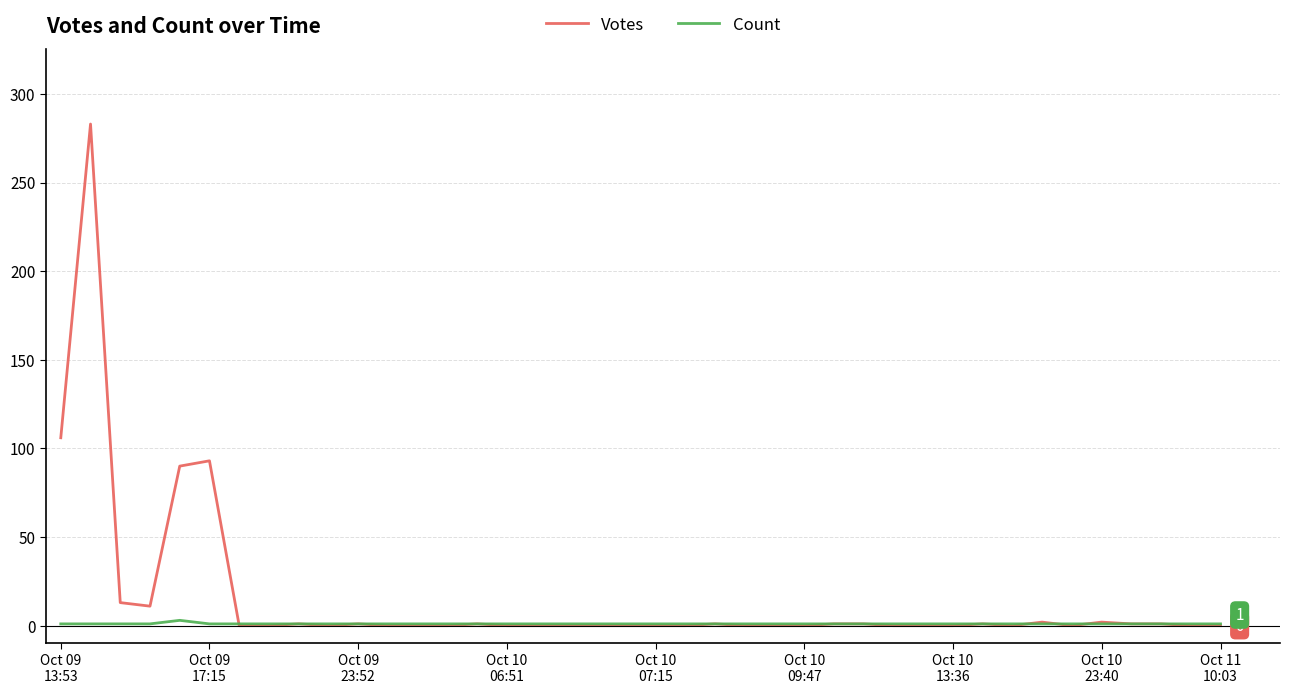

Which series has the largest total across all categories?

Votes